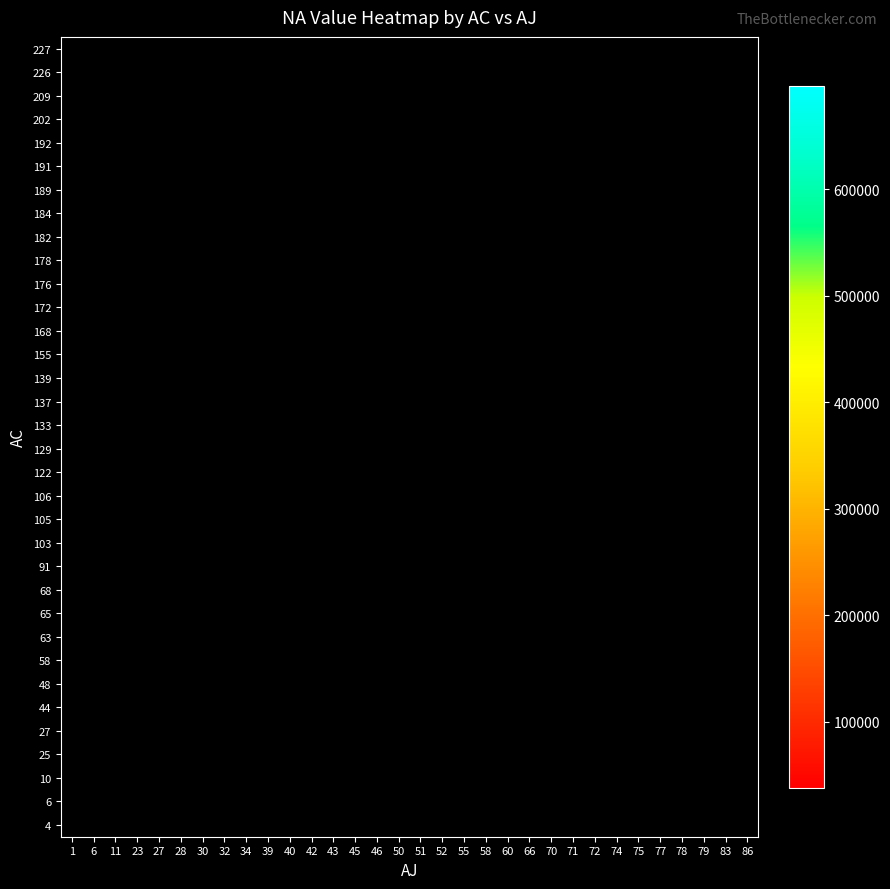

How many categories are shown in the chart?

32